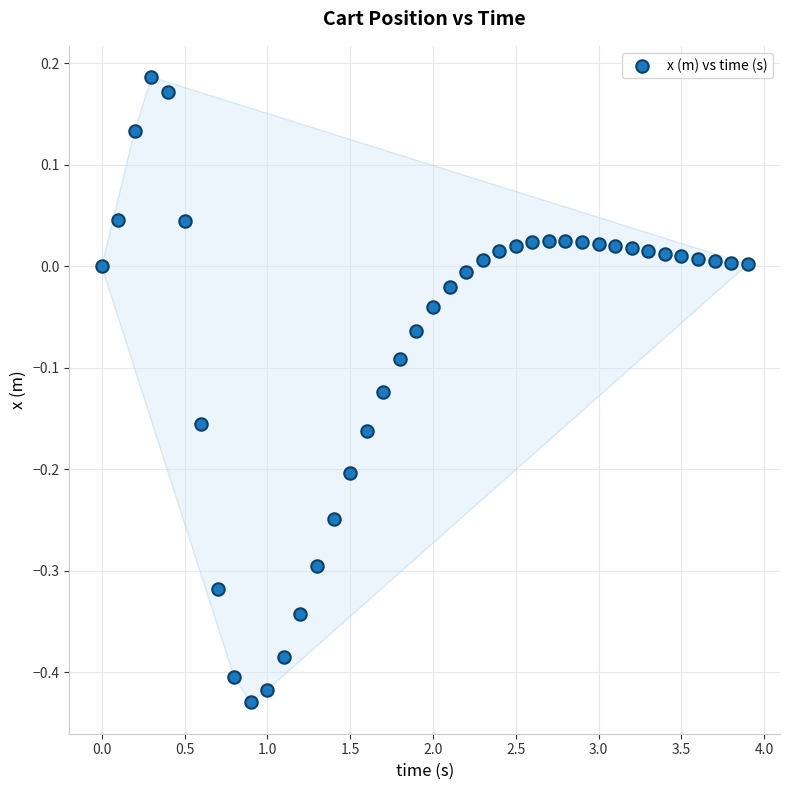

What is the range of X values (max minus min)?

3.9